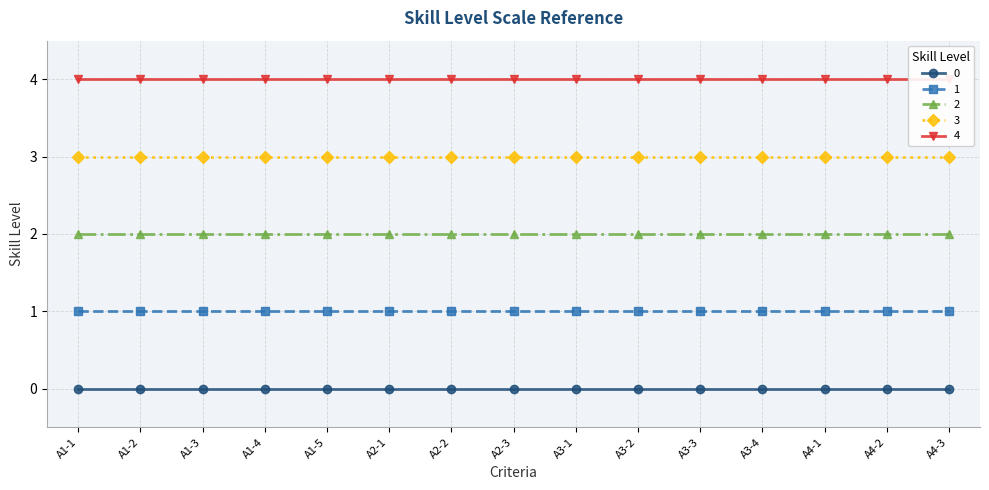

How many lines are shown in the chart?

5